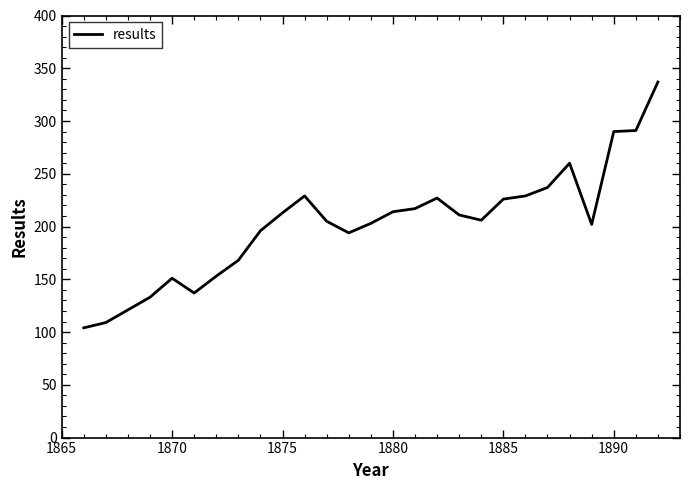

What is the minimum value shown in the chart?

104